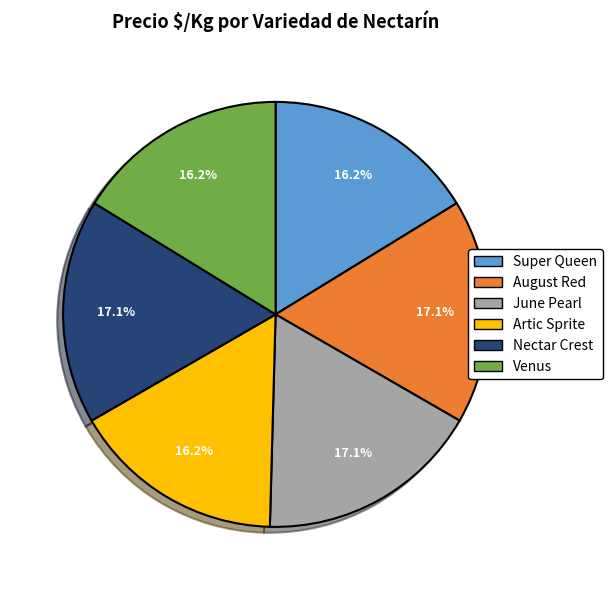

Approximately how many times larger is the value at August Red compared to Nectar Crest?

1.0